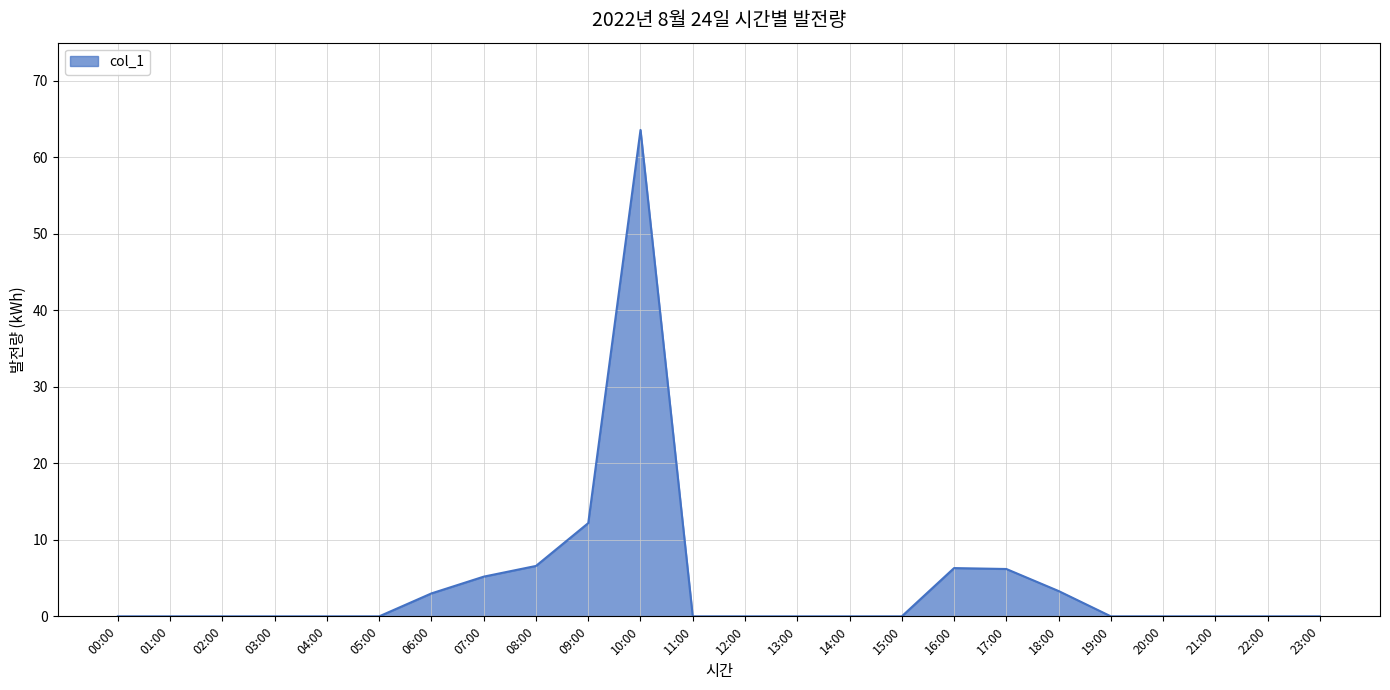

What is the sum of the values at 09:00 and 20:00?

12.2